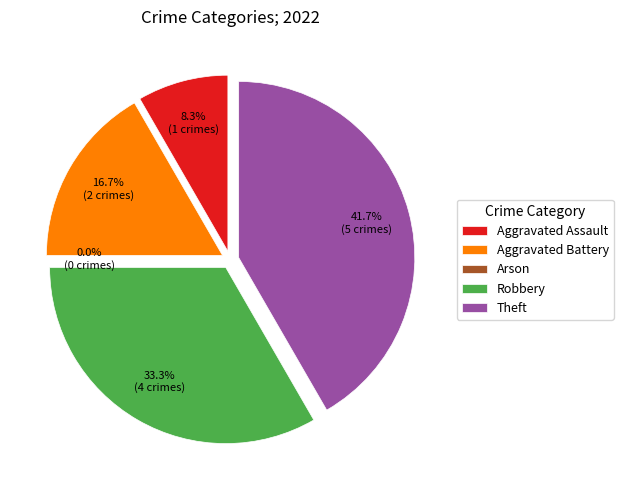

How many slices are in this pie chart?

5